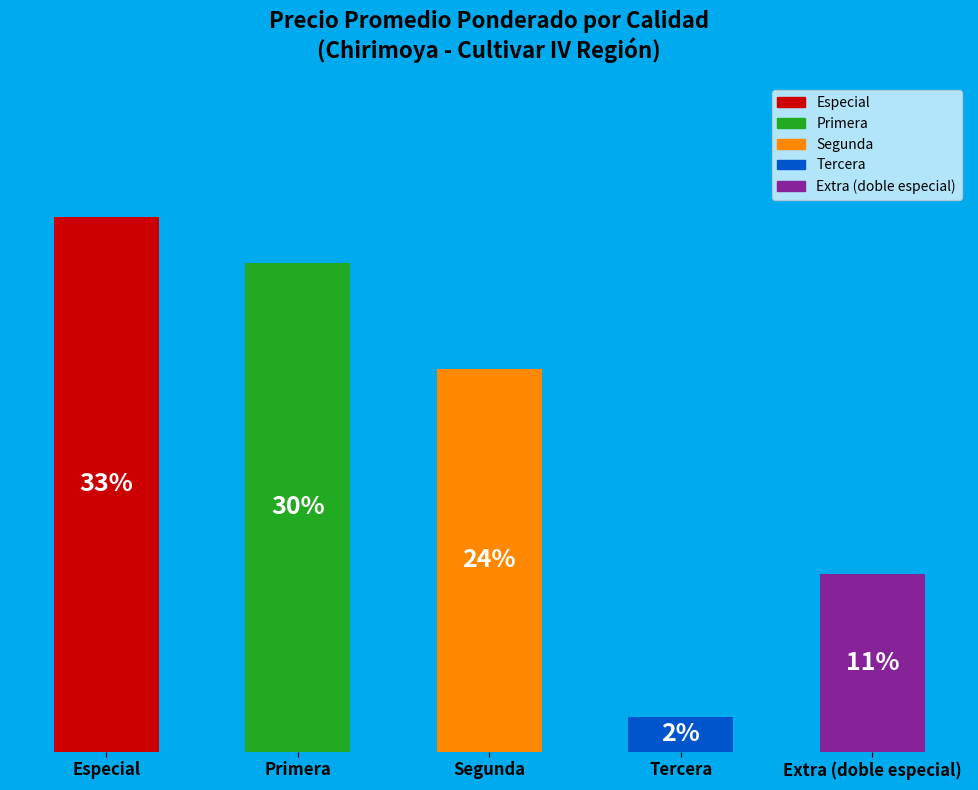

Does Primera represent more than half of the total?

No